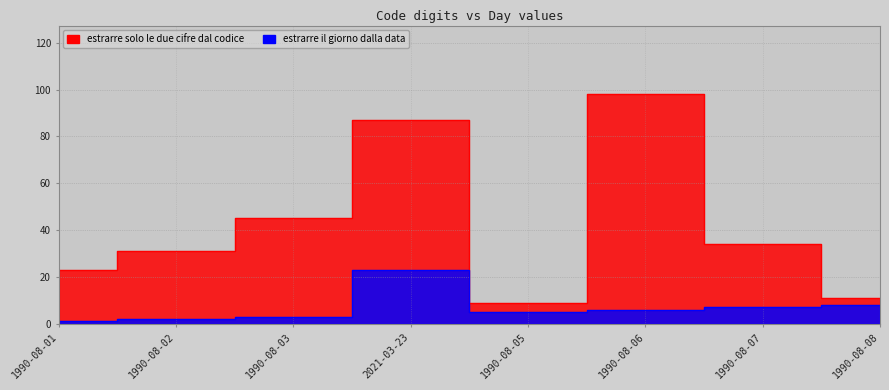

At how many categories does at least one series exceed 79?

2